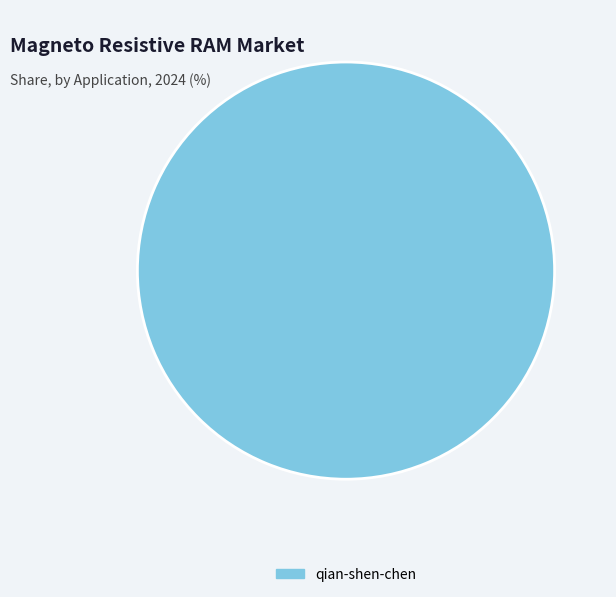

What is the majority slice?

qian-shen-chen